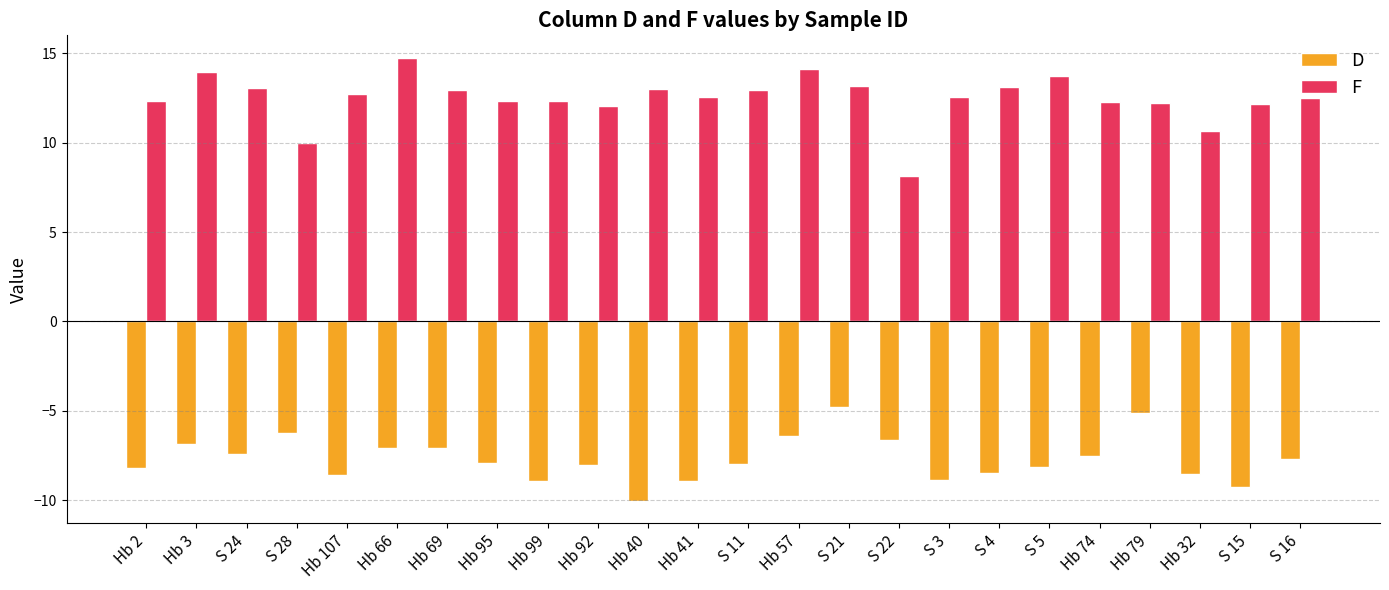

The value of D at S 24 is -9.8. True or false?

False